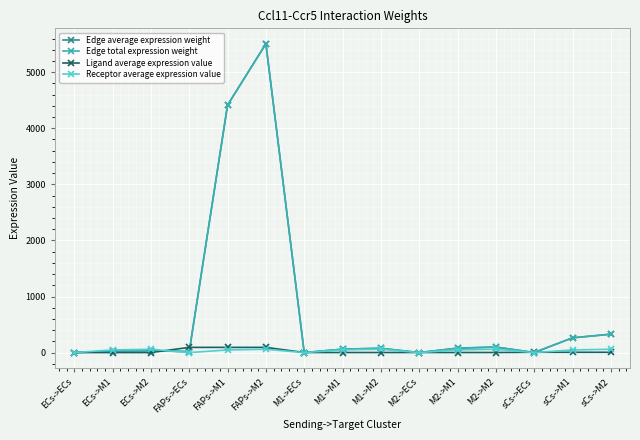

How many lines are shown in the chart?

4